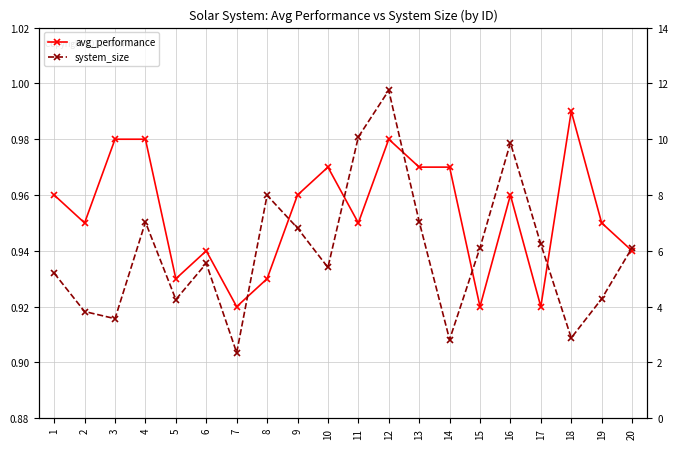

Reading right to left, extract all data points from this chart.

avg_performance: 0.9	0.9	1.0	0.9	1.0	0.9	1.0	1.0	1.0	0.9	1.0	1.0	0.9	0.9	0.9	0.9	1.0	1.0	0.9	1.0
system_size: 6.1	4.3	2.9	6.2	9.9	6.1	2.8	7.0	11.8	10.1	5.4	6.8	8.0	2.4	5.5	4.3	7.0	3.6	3.8	5.2